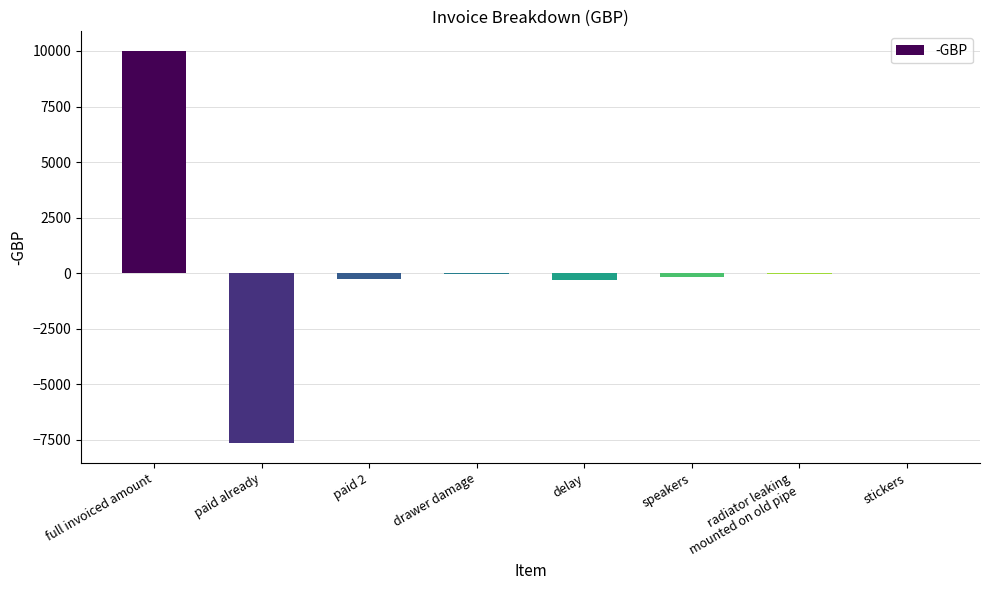

Are the bars horizontal?

No